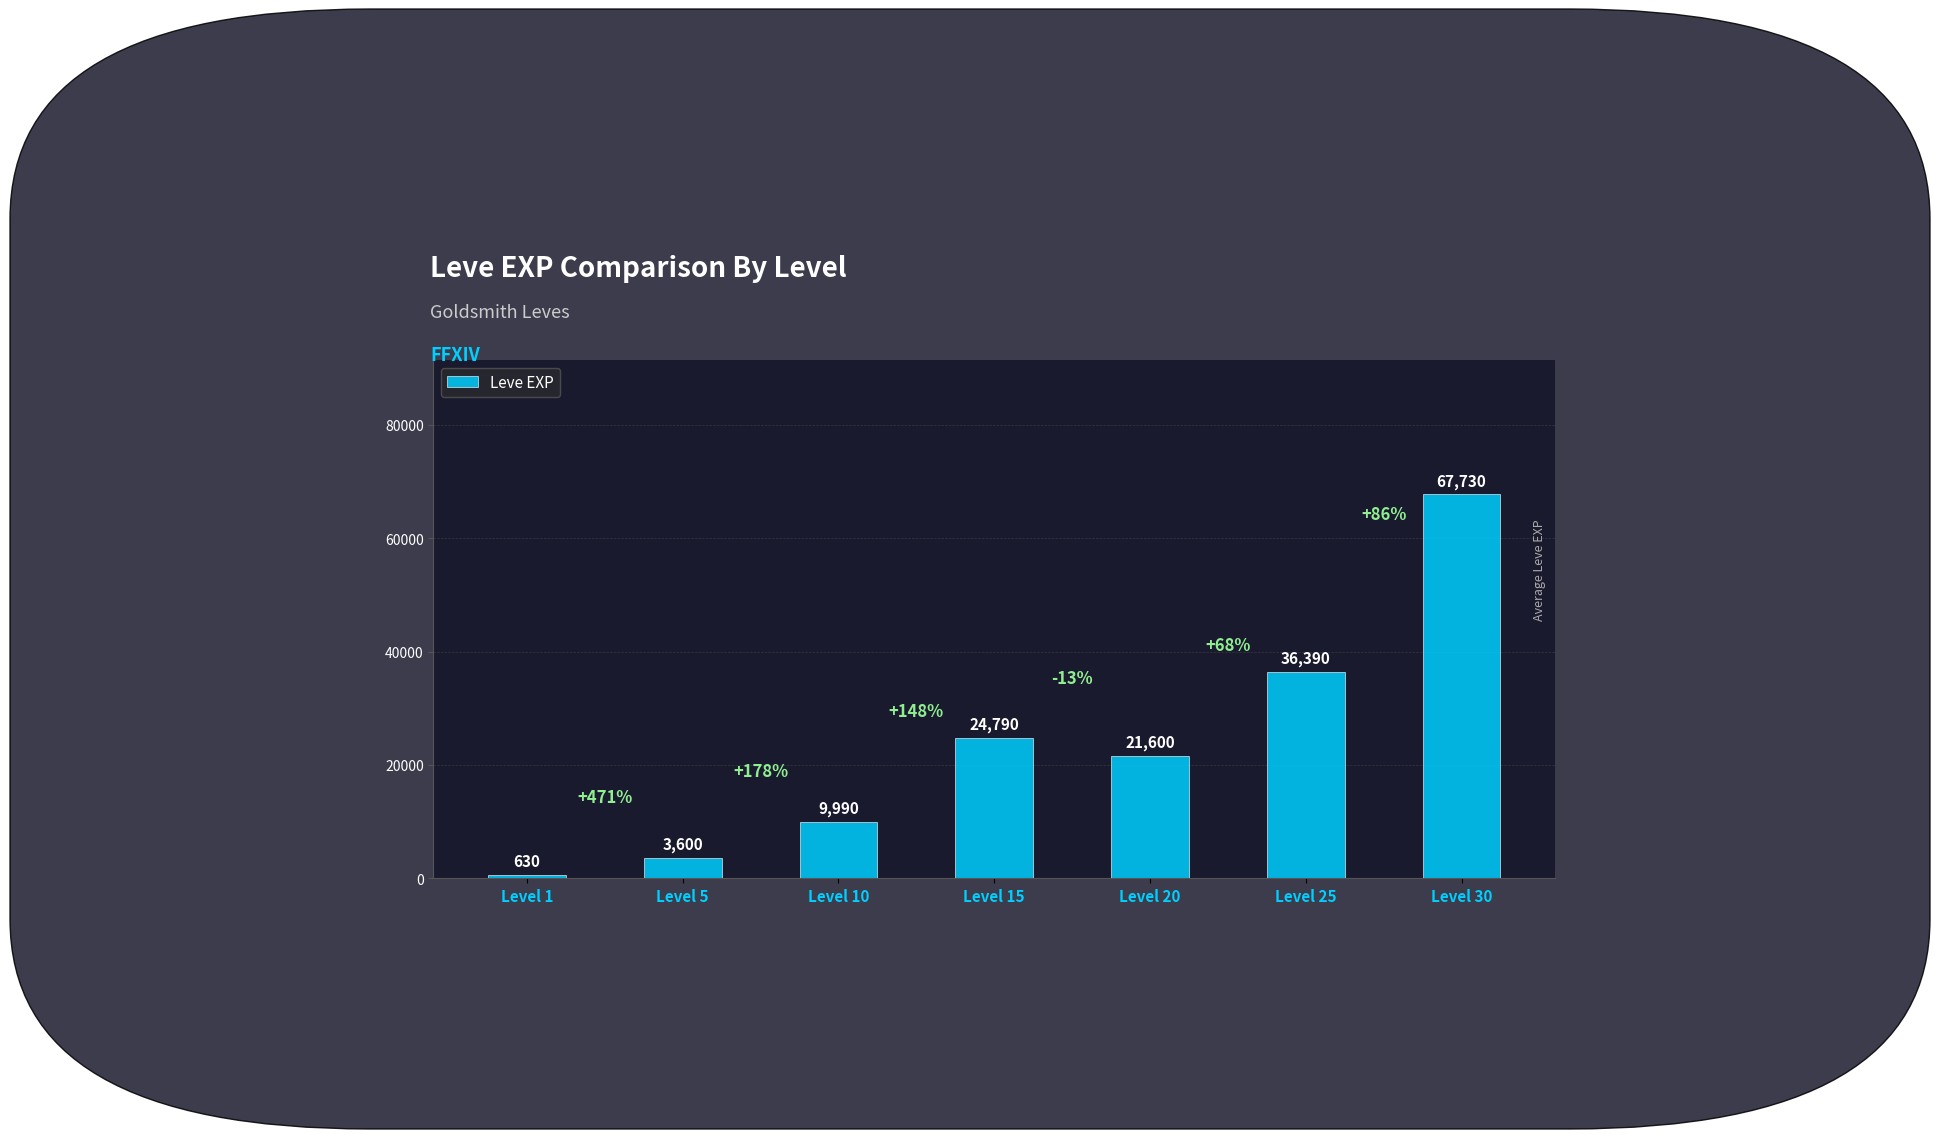

What is the change in value from Level 5 to Level 15?

+21190